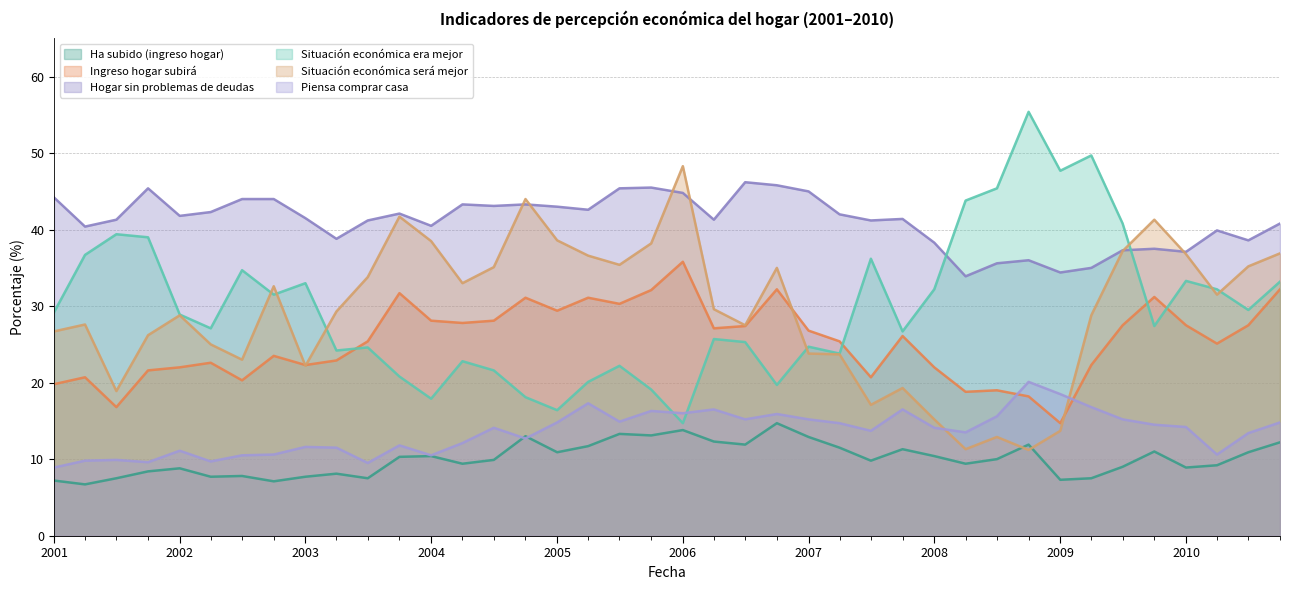

Count the number of categories in the chart.

40